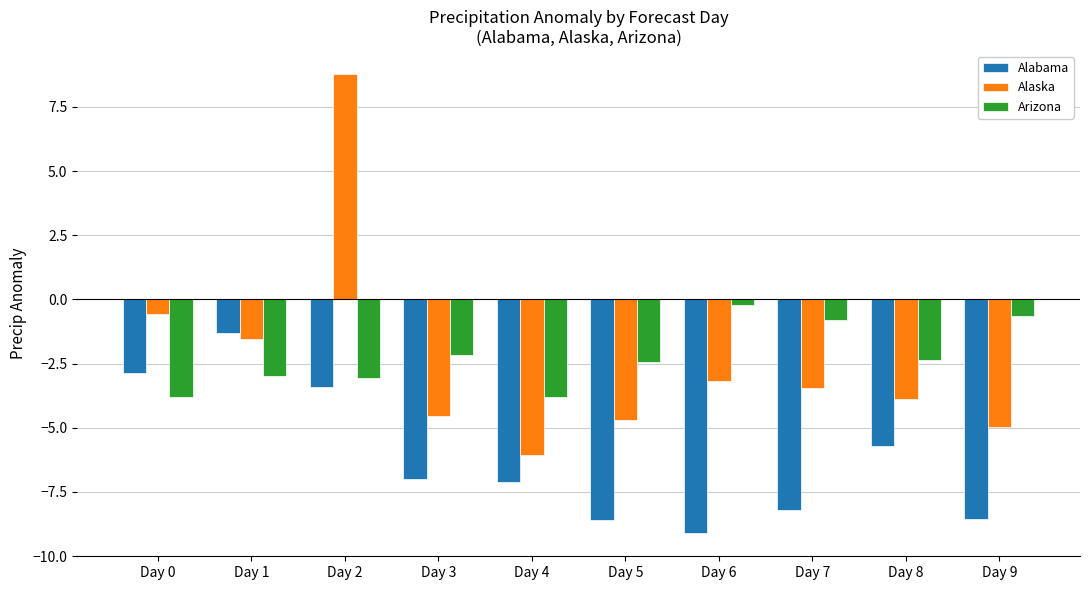

At which label is Arizona closest to 0?

Day 0